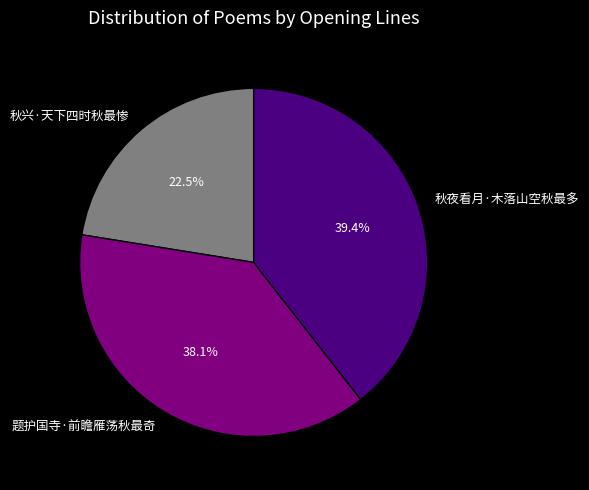

How much of the chart is everything except 秋兴·天下四时秋最惨?

77.5%